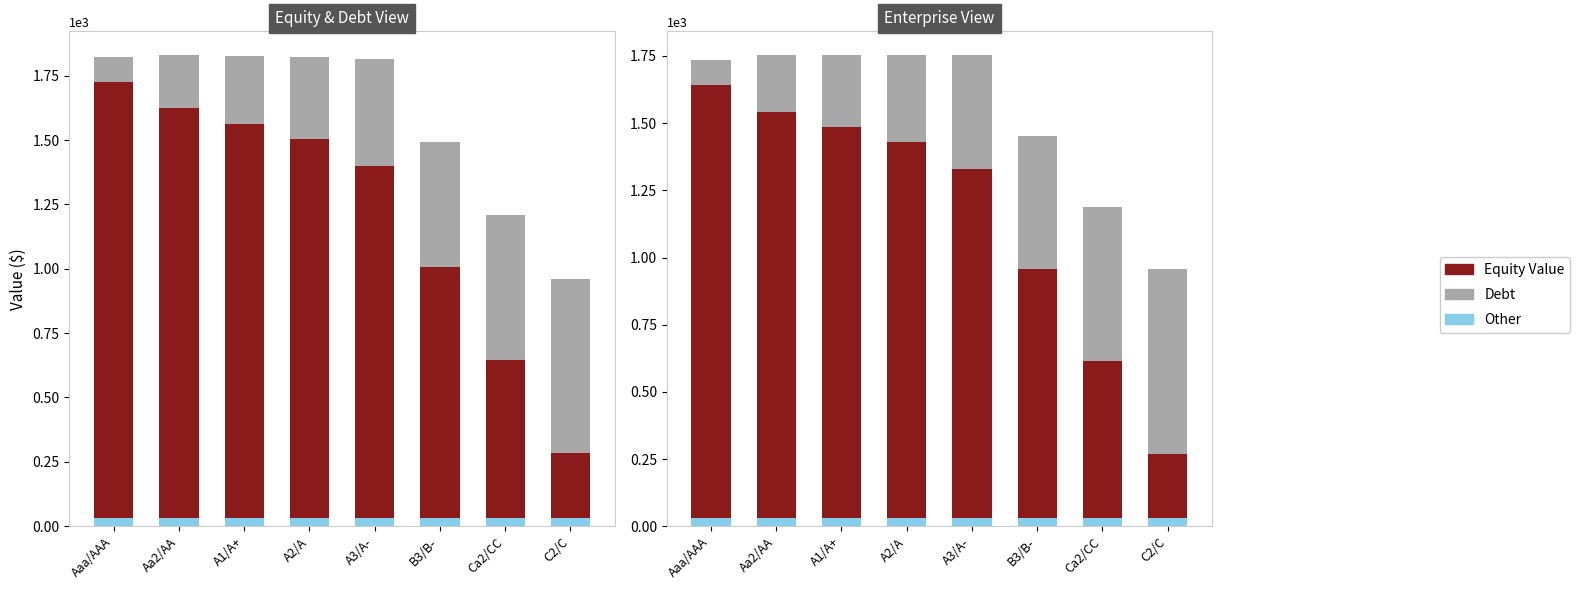

Between A1/A+ and C2/C, which is larger?

A1/A+